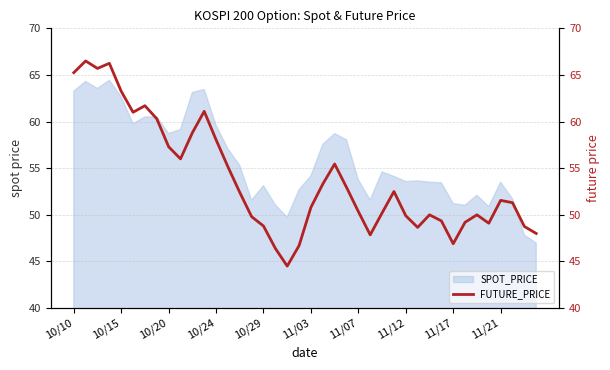

Is it true that SPOT_PRICE equals 53.8 at 11/07?

True